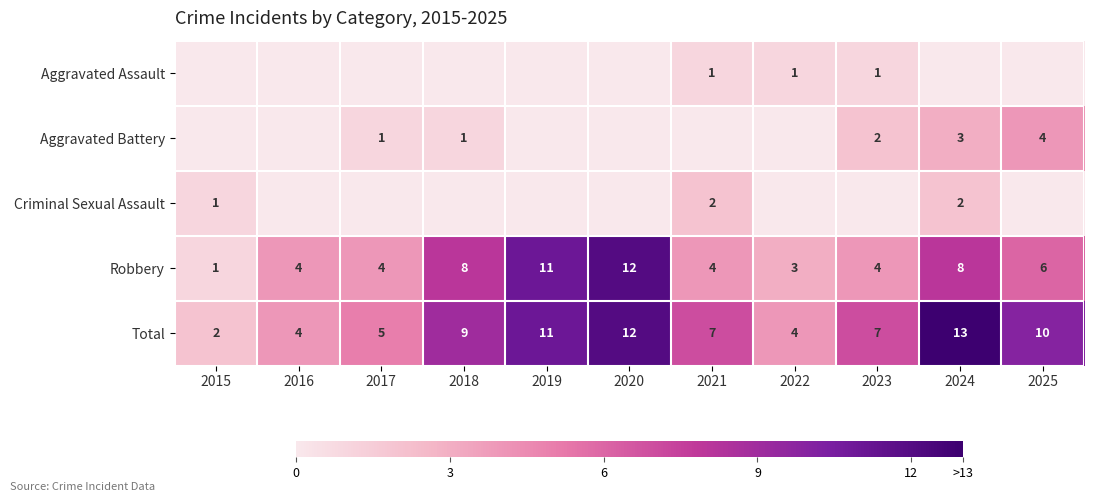

What is the greatest value displayed?

13